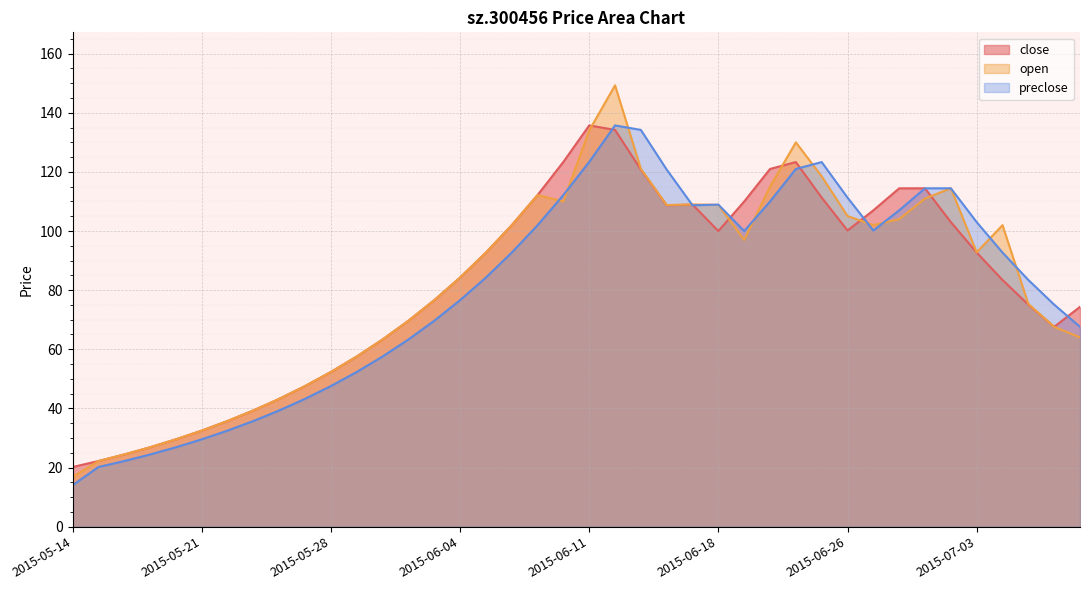

What position from the right is 2015-05-28?

30